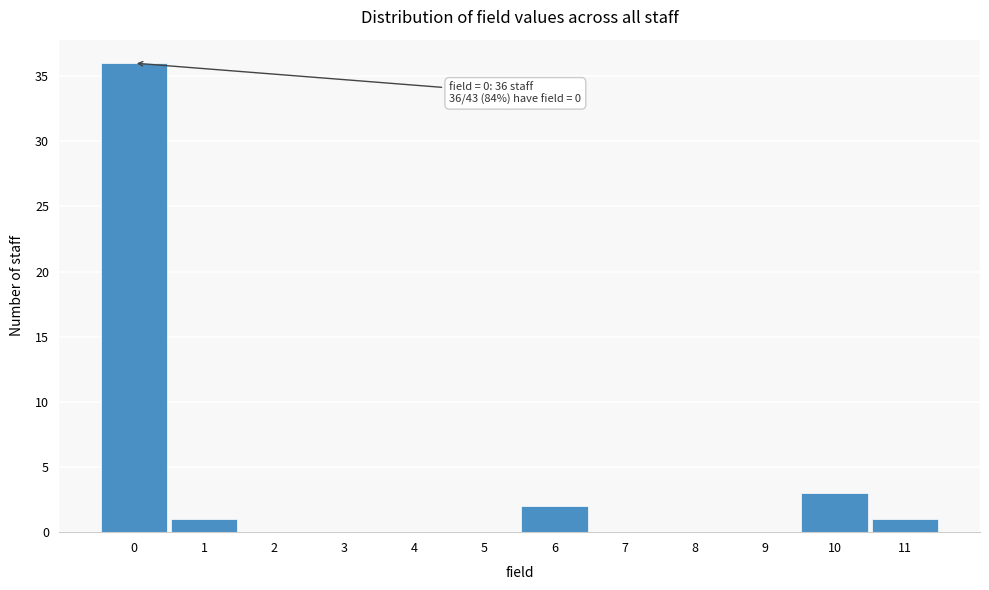

Which range on the x-axis has the tallest bar?

-0.5 to 0.5